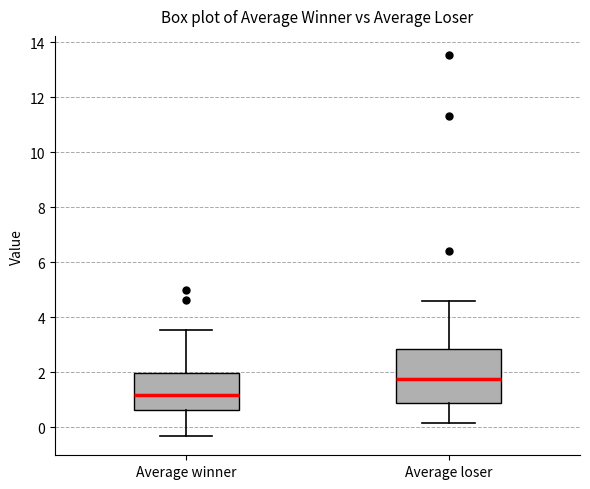

Reading left to right, read every box against the y-axis: the position of its median line, the range the box covers, and the ends of its whiskers. The values are not printed on the chart, so give them approximately, as read against the axis.

Average winner: median 1.2, box 0.6 to 2.0, whiskers -0.4 to 3.6
Average loser: median 1.8, box 0.8 to 2.8, whiskers 0.2 to 4.6